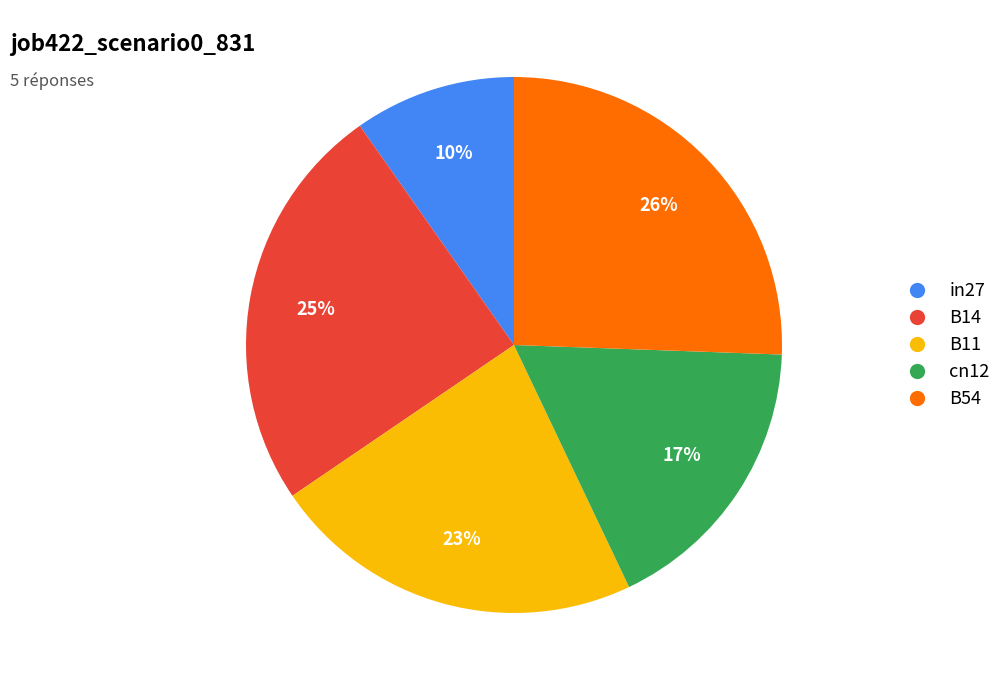

Rank the categories by value from lowest to highest.

in27, cn12, B11, B14, B54